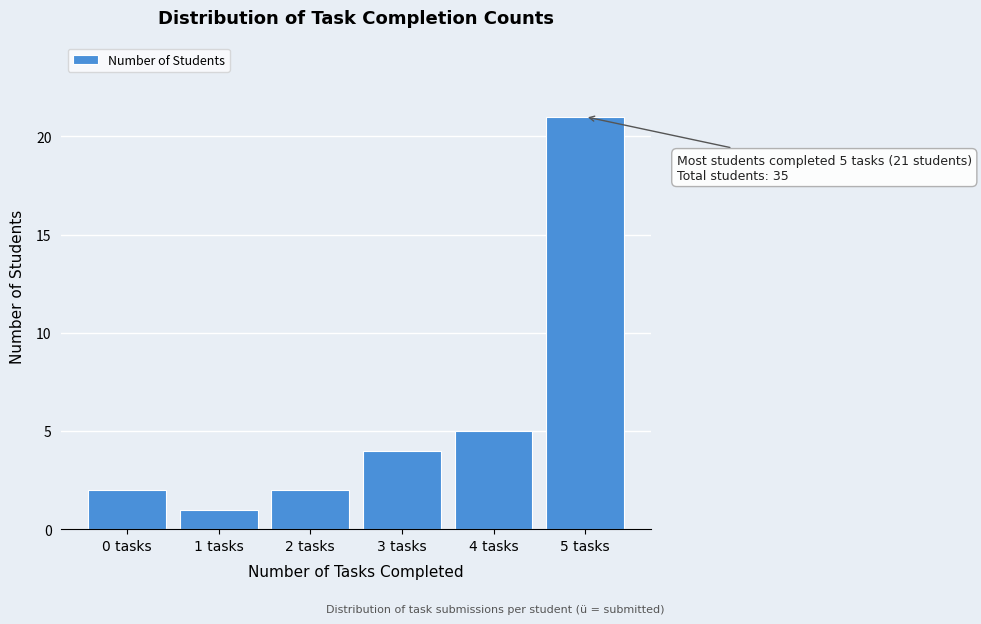

Over which range of the x-axis is the bar tallest?

4.5 to 5.5